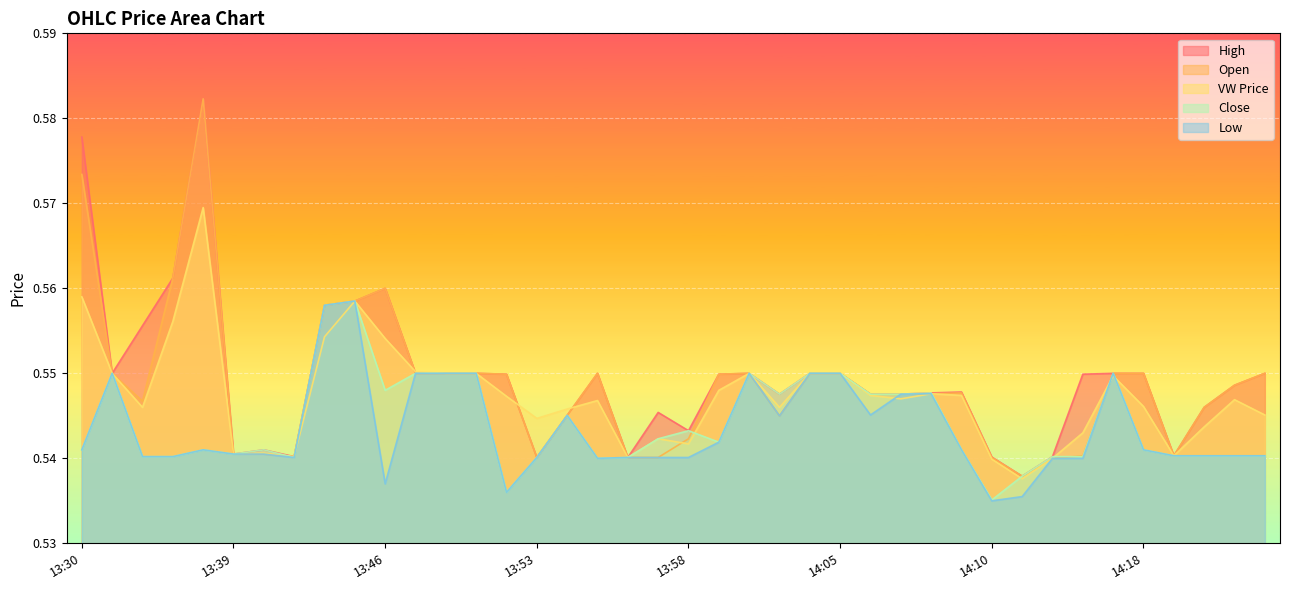

True or false: l and c intersect in this chart.

False